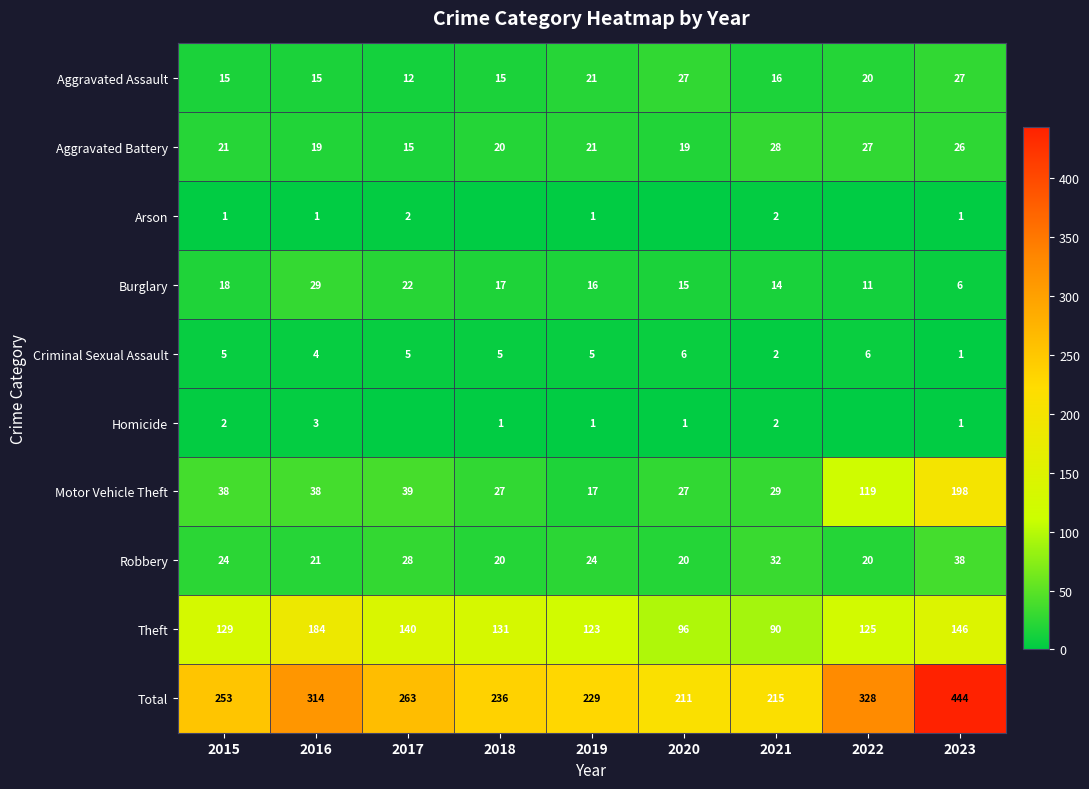

Is the value of Criminal Sexual Assault at 2020 greater than the value of Aggravated Battery at 2016?

No